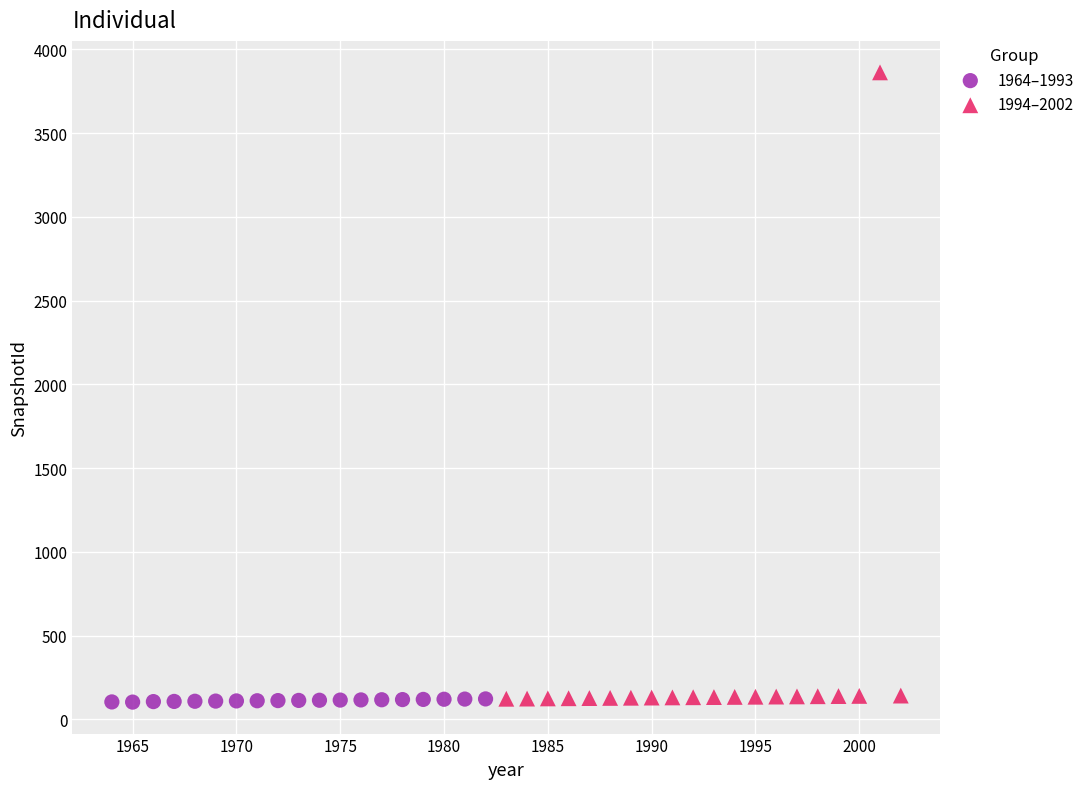

Which series contains the highest Y value?

1994–2002